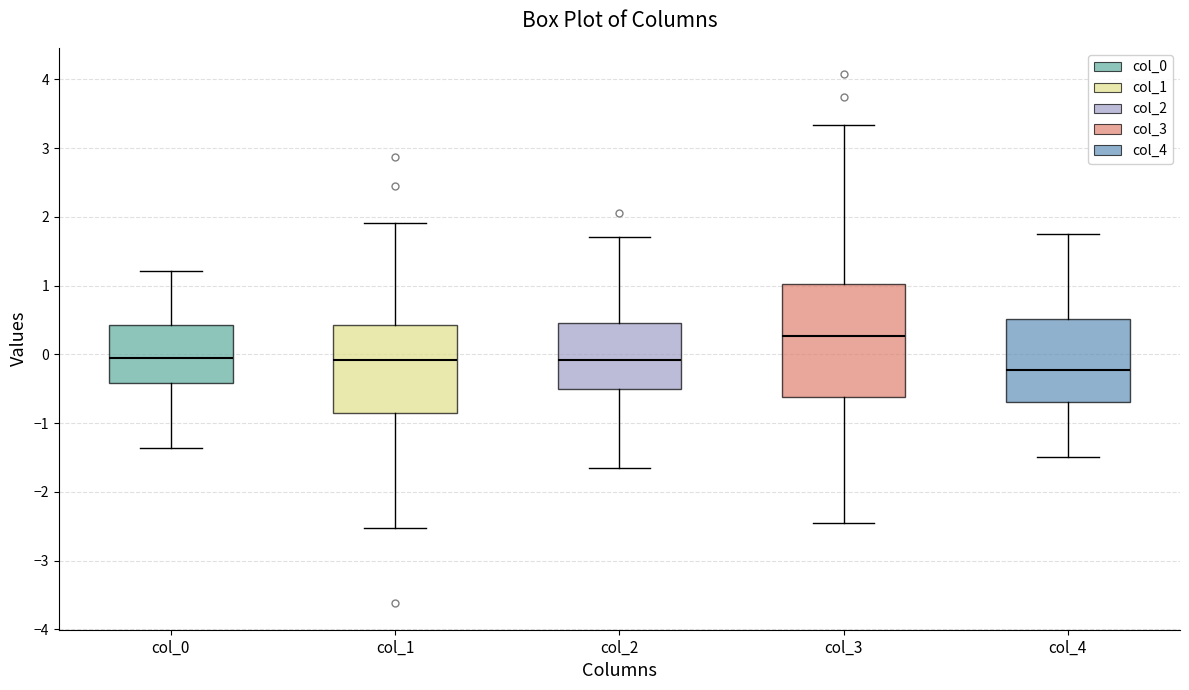

Reading left to right, read every box against the y-axis: the position of its median line, the range the box covers, and the ends of its whiskers. The values are not printed on the chart, so give them approximately, as read against the axis.

col_0: median 0.0, box -0.4 to 0.4, whiskers -1.4 to 1.2
col_1: median -0.1, box -0.9 to 0.4, whiskers -2.5 to 1.9
col_2: median -0.1, box -0.5 to 0.5, whiskers -1.6 to 1.7
col_3: median 0.3, box -0.6 to 1.0, whiskers -2.4 to 3.3
col_4: median -0.2, box -0.7 to 0.5, whiskers -1.5 to 1.8